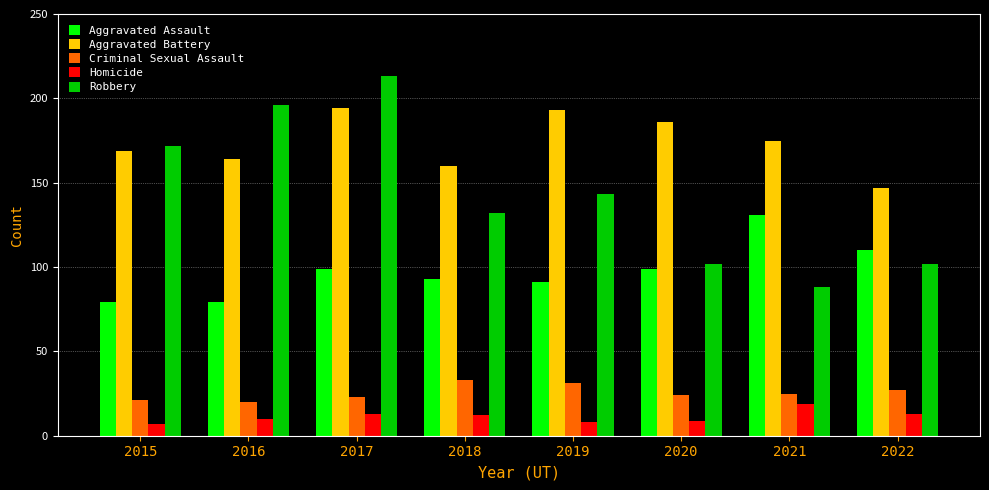

At which category is the sum across all series the highest?

2017